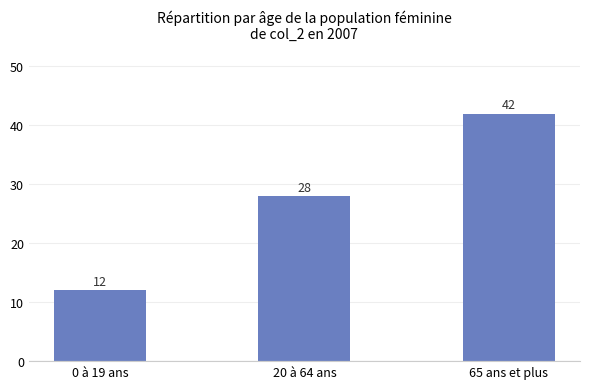

Are the bars grouped side by side (vs. stacked)?

No